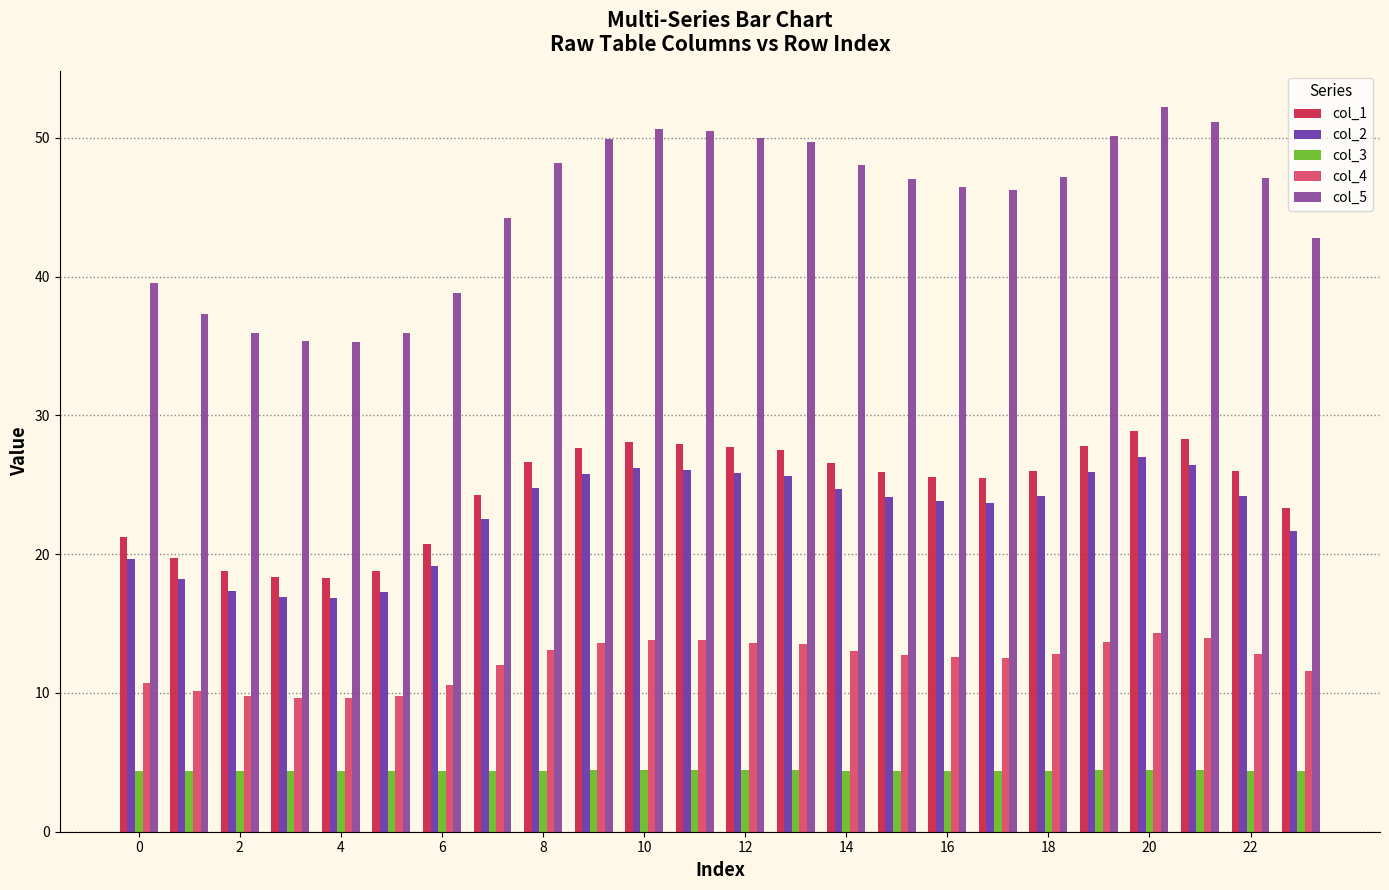

Which series has the largest range (max minus min)?

col_5